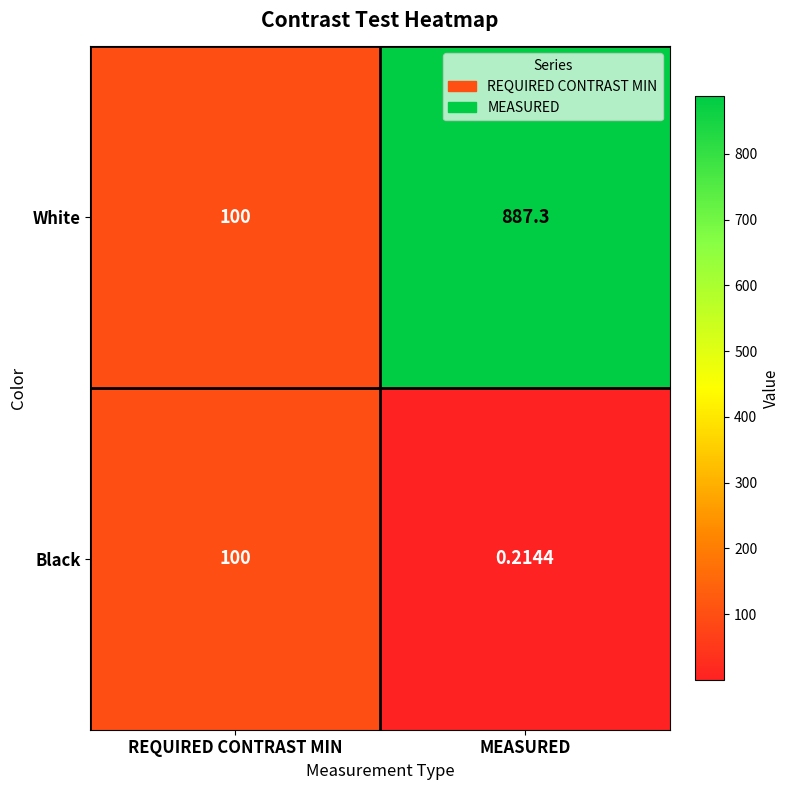

At which category is the sum across all series the highest?

MEASURED